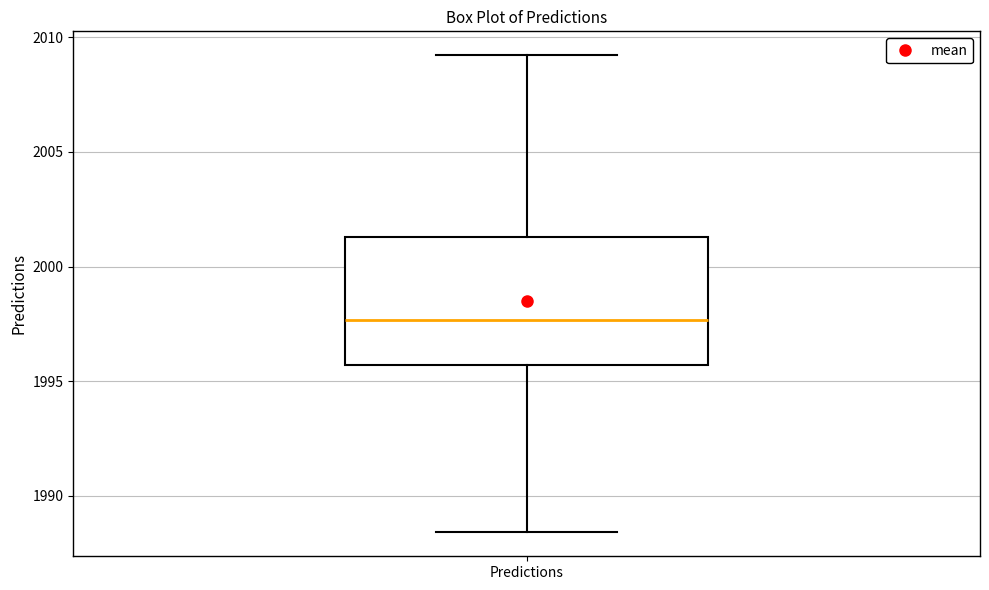

Where does the lower whisker of the box for Predictions end on the y-axis? The values are not printed on the chart, so give them approximately, as read against the axis.

1988.5